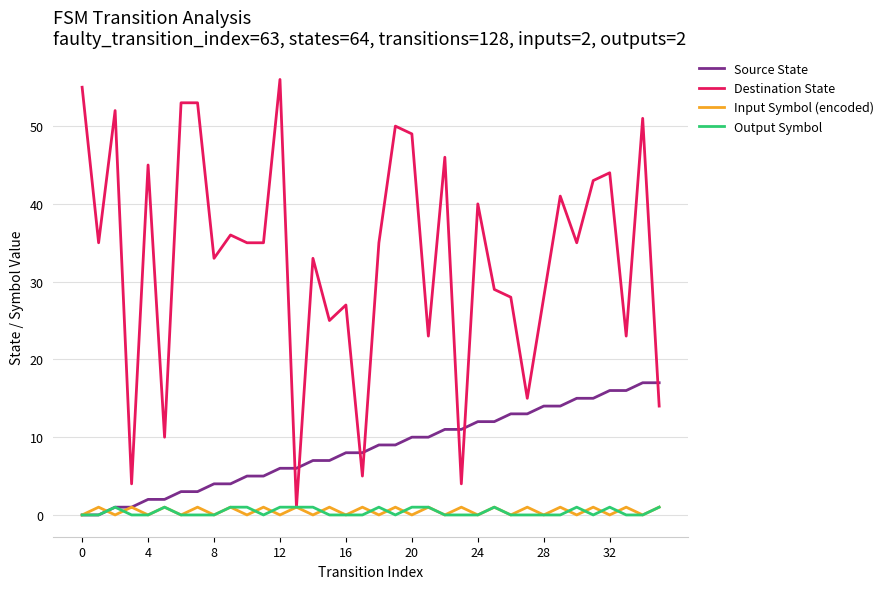

How many times do Destination State and Source State cross each other?

7